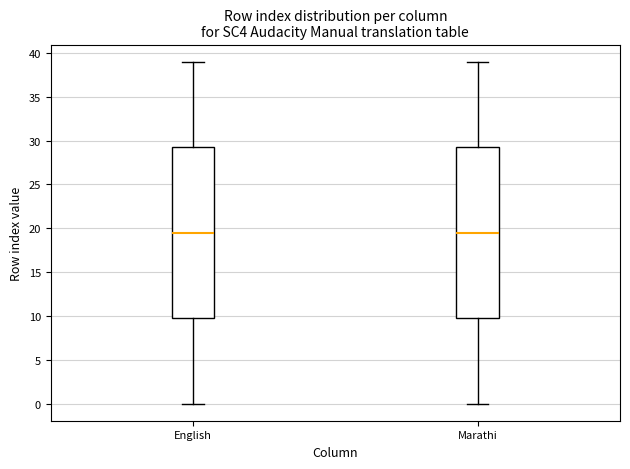

Where is the lower edge of the box for English on the y-axis? The values are not printed on the chart, so give them approximately, as read against the axis.

10.0